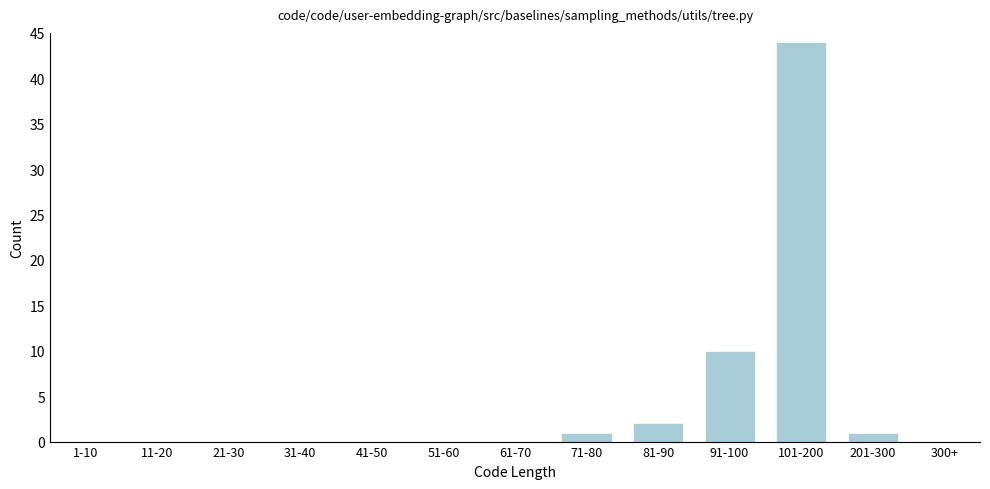

Reading left to right, list all the values displayed in this chart.

1-10=0	11-20=0	21-30=0	31-40=0	41-50=0	51-60=0	61-70=0	71-80=1	81-90=2	91-100=10	101-200=44	201-300=1	300+=0